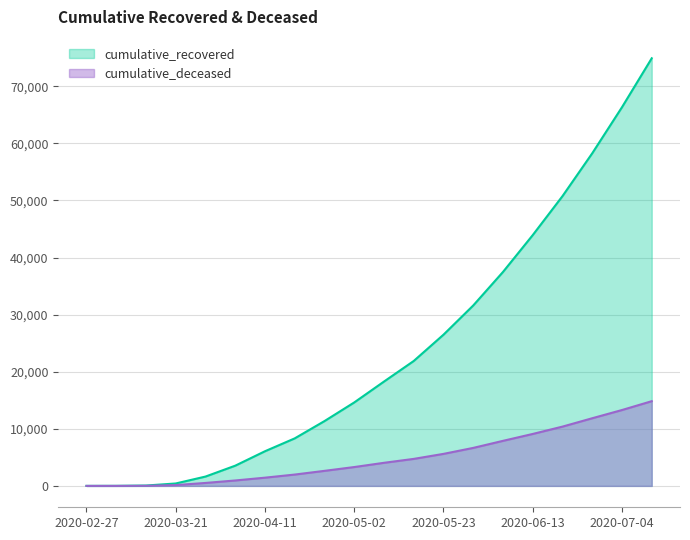

Where does the cumulative_recovered series first go above 18278?

2020-05-16